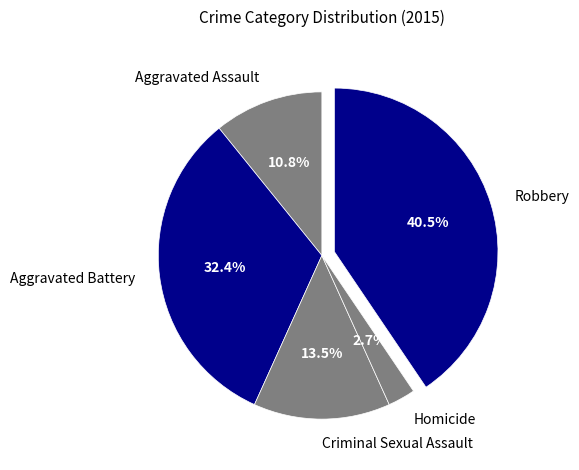

What is the ratio of the value at Aggravated Assault to the value at Robbery?

0.3